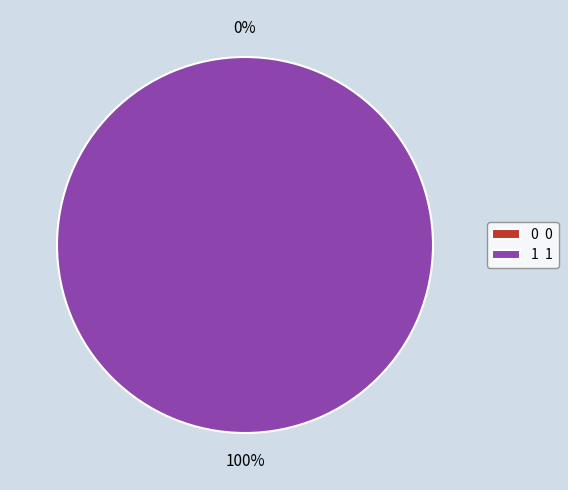

What percentage do 1 and 0 together represent?

100.0%